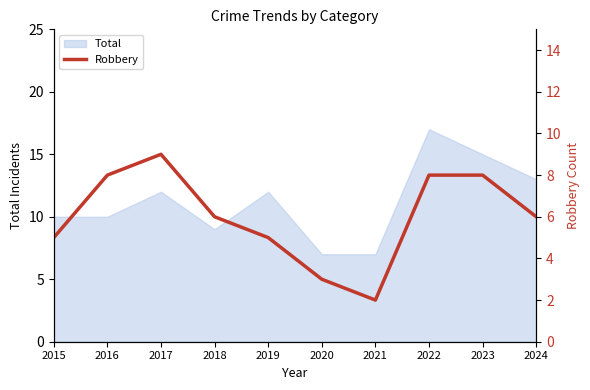

The value of Total at 2018 is 13. True or false?

False